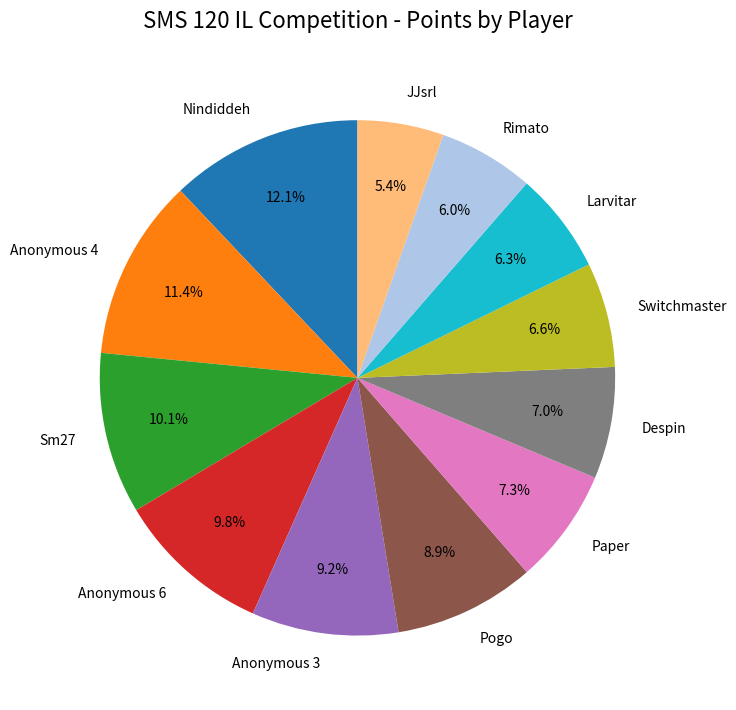

How many slices are in this pie chart?

12